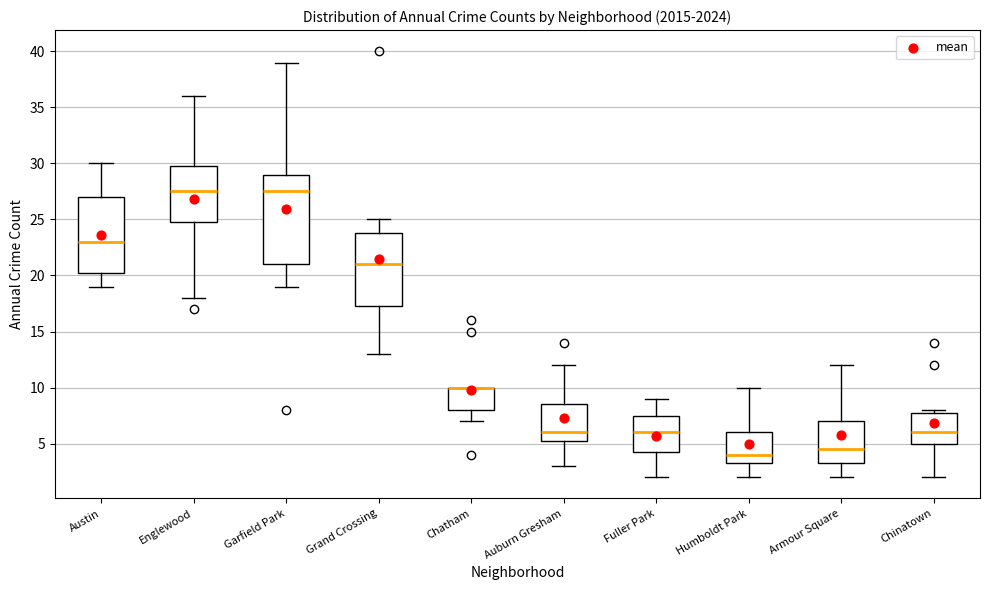

Reading left to right, transcribe this box plot: for each box, give where its median line is, the range the box spans, and where its two whiskers end, as read against the y-axis. The values are not printed on the chart, so give them approximately, as read against the axis.

Austin: median 23.0, box 20.5 to 27.0, whiskers 19.0 to 30.0
Englewood: median 27.5, box 25.0 to 30.0, whiskers 18.0 to 36.0
Garfield Park: median 27.5, box 21.0 to 29.0, whiskers 19.0 to 39.0
Grand Crossing: median 21.0, box 17.5 to 24.0, whiskers 13.0 to 25.0
Chatham: median 10.0 (drawn on the box's upper edge), box 8.0 to 10.0, whiskers 7.0 to 10.0
Auburn Gresham: median 6.0, box 5.5 to 8.5, whiskers 3.0 to 12.0
Fuller Park: median 6.0, box 4.5 to 7.5, whiskers 2.0 to 9.0
Humboldt Park: median 4.0, box 3.5 to 6.0, whiskers 2.0 to 10.0
Armour Square: median 4.5, box 3.5 to 7.0, whiskers 2.0 to 12.0
Chinatown: median 6.0, box 5.0 to 8.0, whiskers 2.0 to 8.0 (just above the box's upper edge)